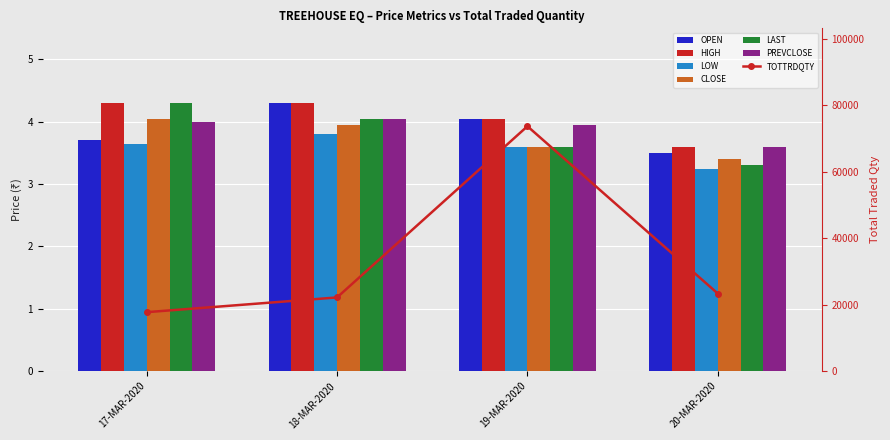

What is the sum of all LAST values?

15.2